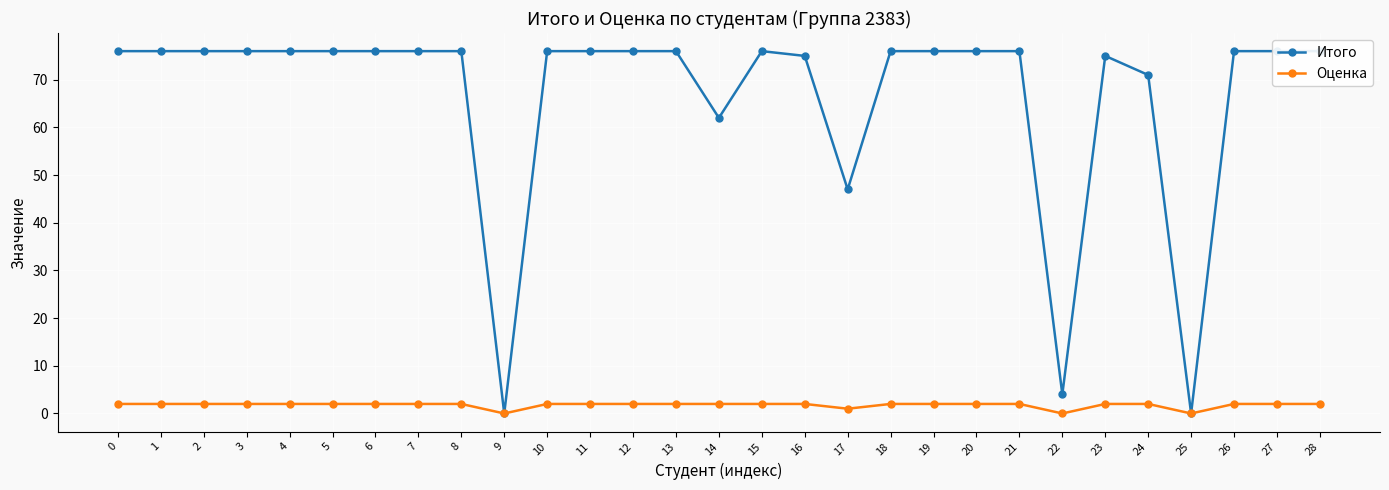

What is the highest value of the Оценка series?

2